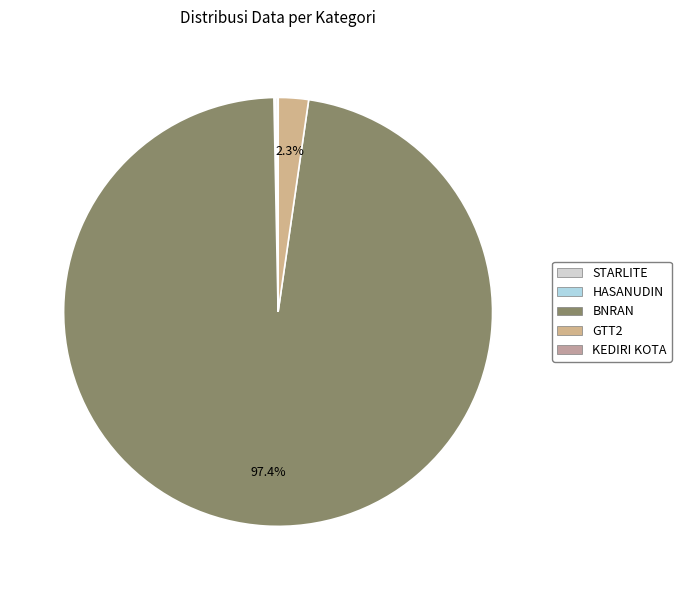

To the nearest percent, what is the combined percentage of KEDIRI KOTA and GTT2?

2%